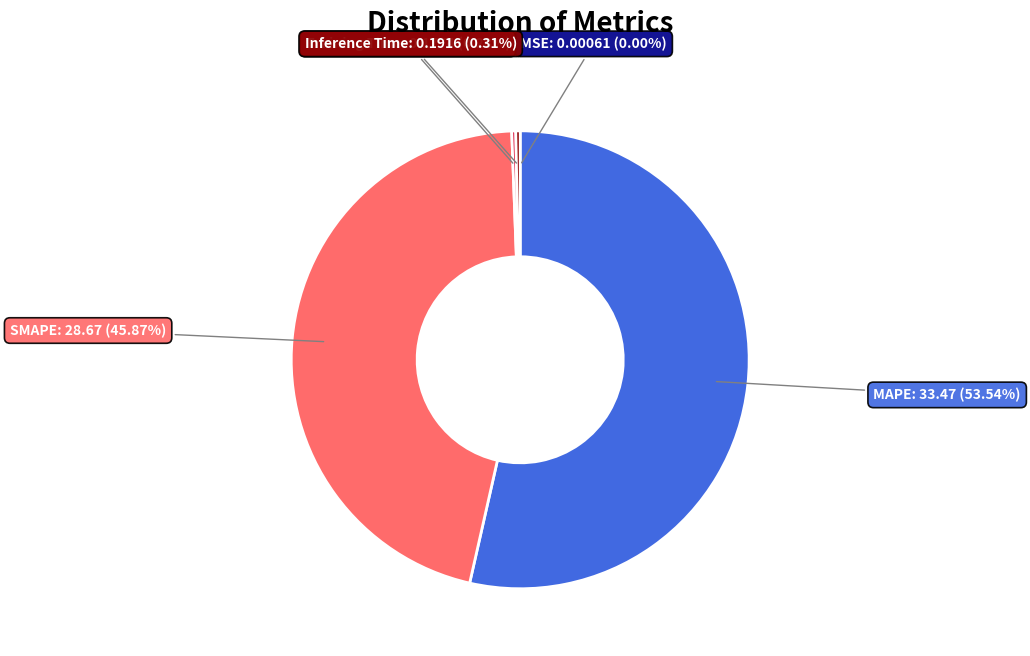

Is there a majority slice in this chart?

Yes